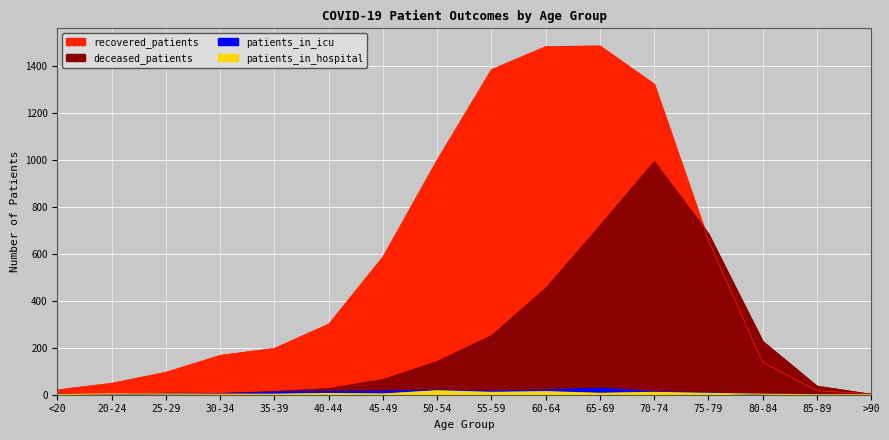

What is the total value across all series at 55-59?

1663